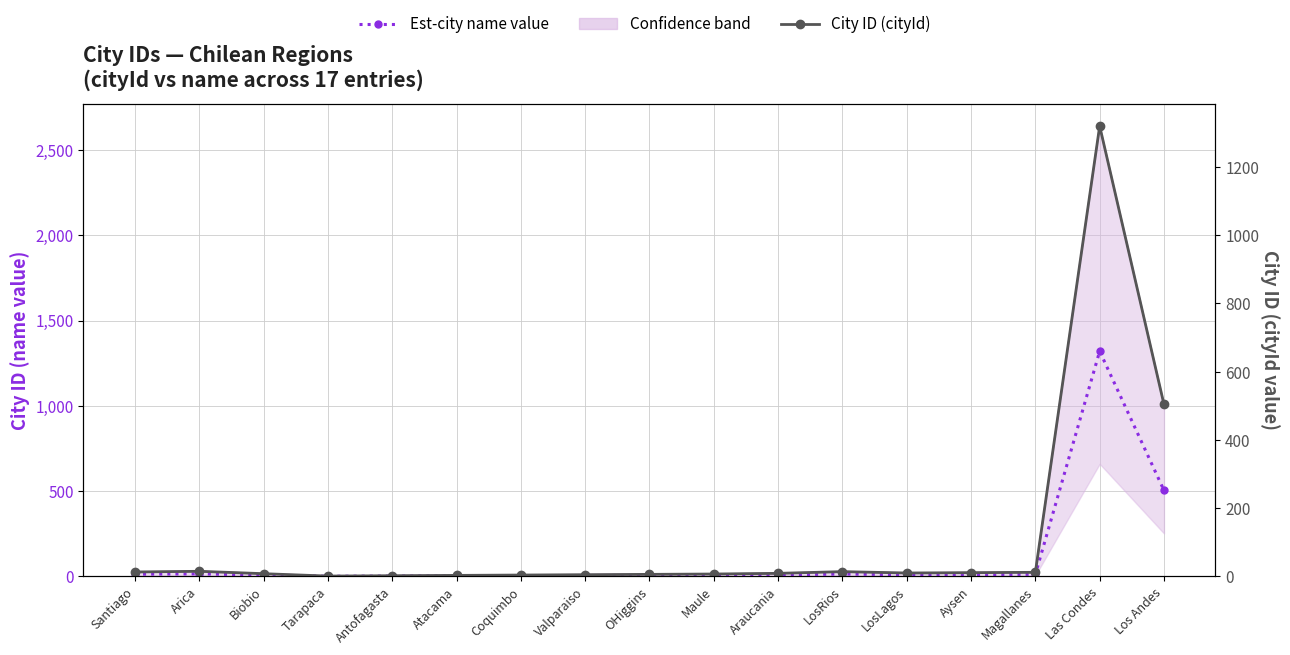

Is it true that City ID (cityId) equals 20 at Aysen?

False